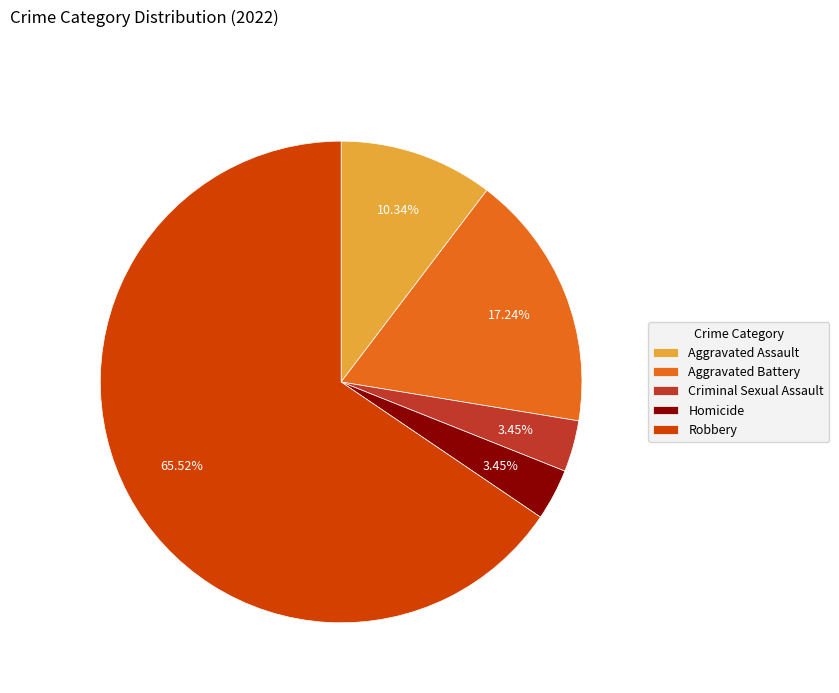

Is it true that Aggravated Assault is 16% of the pie?

False